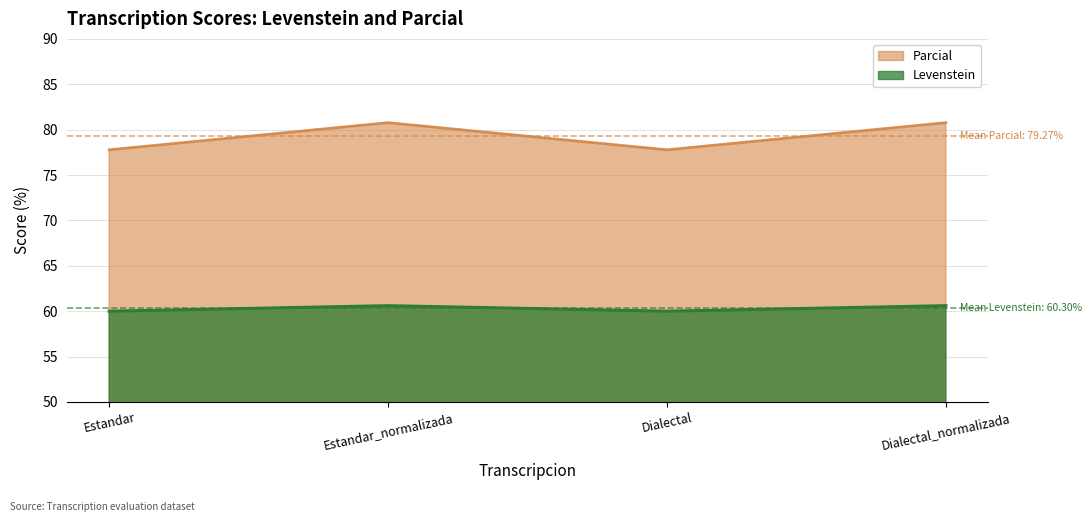

The value of Levenstein at Dialectal_normalizada is 60.6. True or false?

True